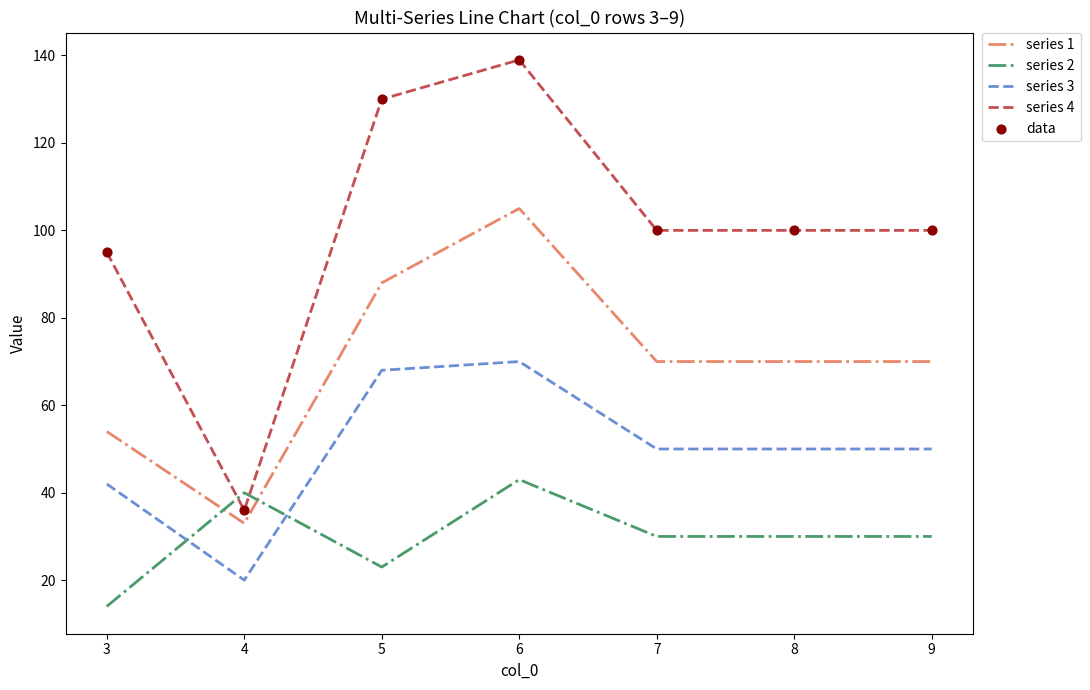

At which category is the sum across all series the highest?

6